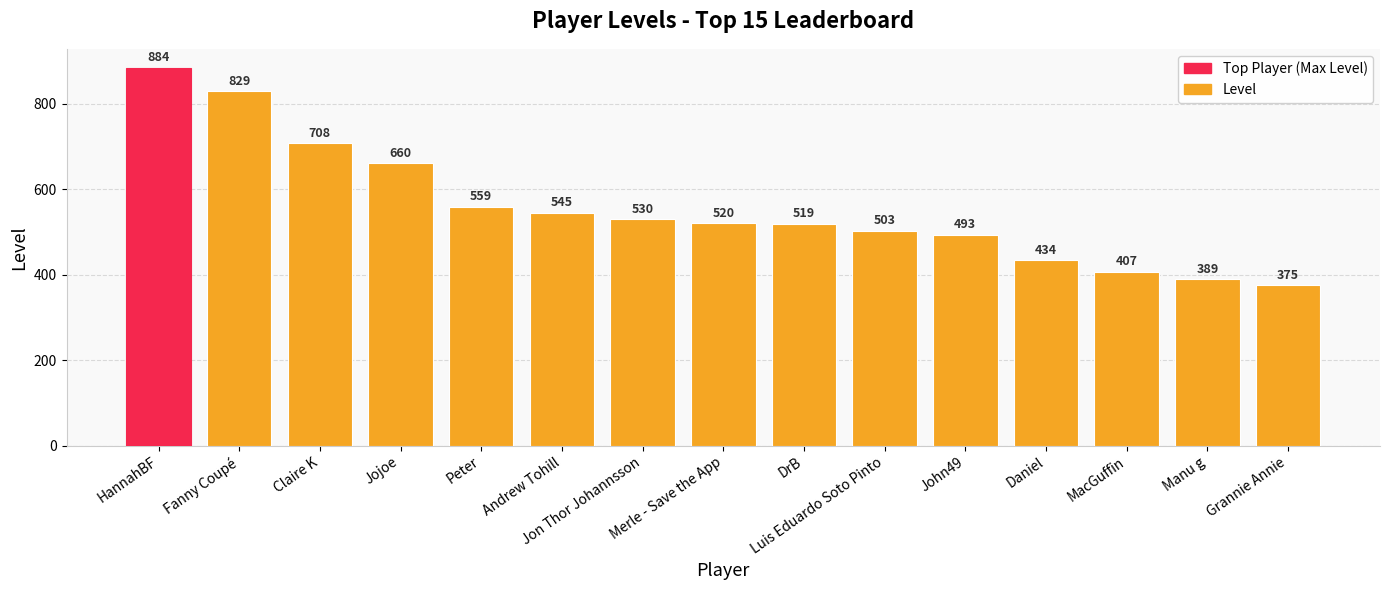

Where is the data nearest to the value 629?

Jojoe